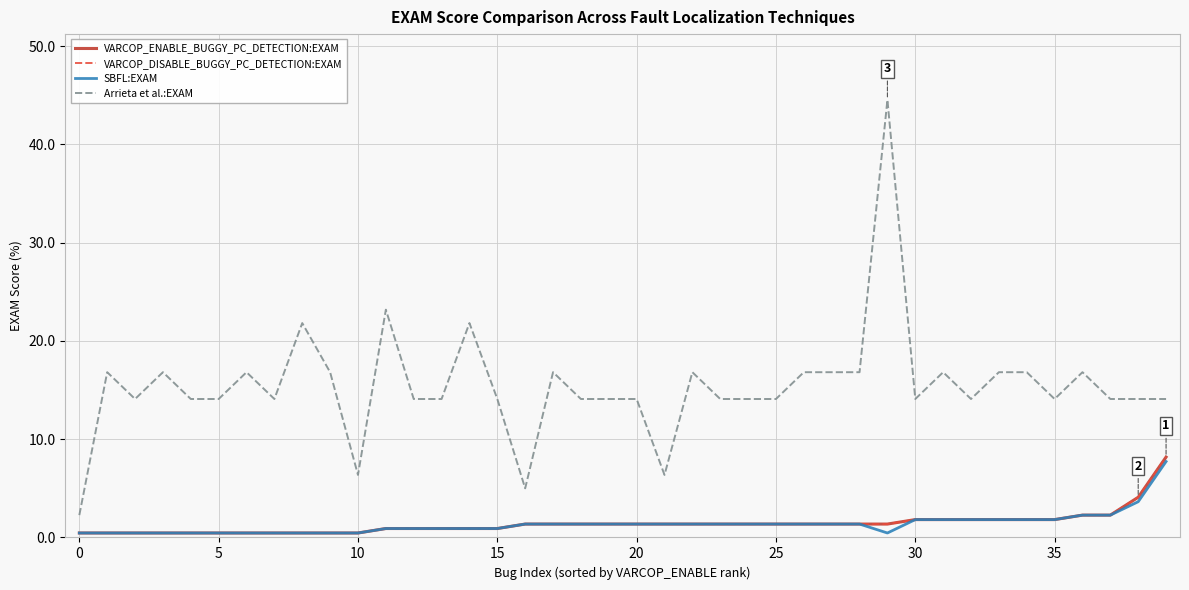

How many lines are shown in the chart?

4